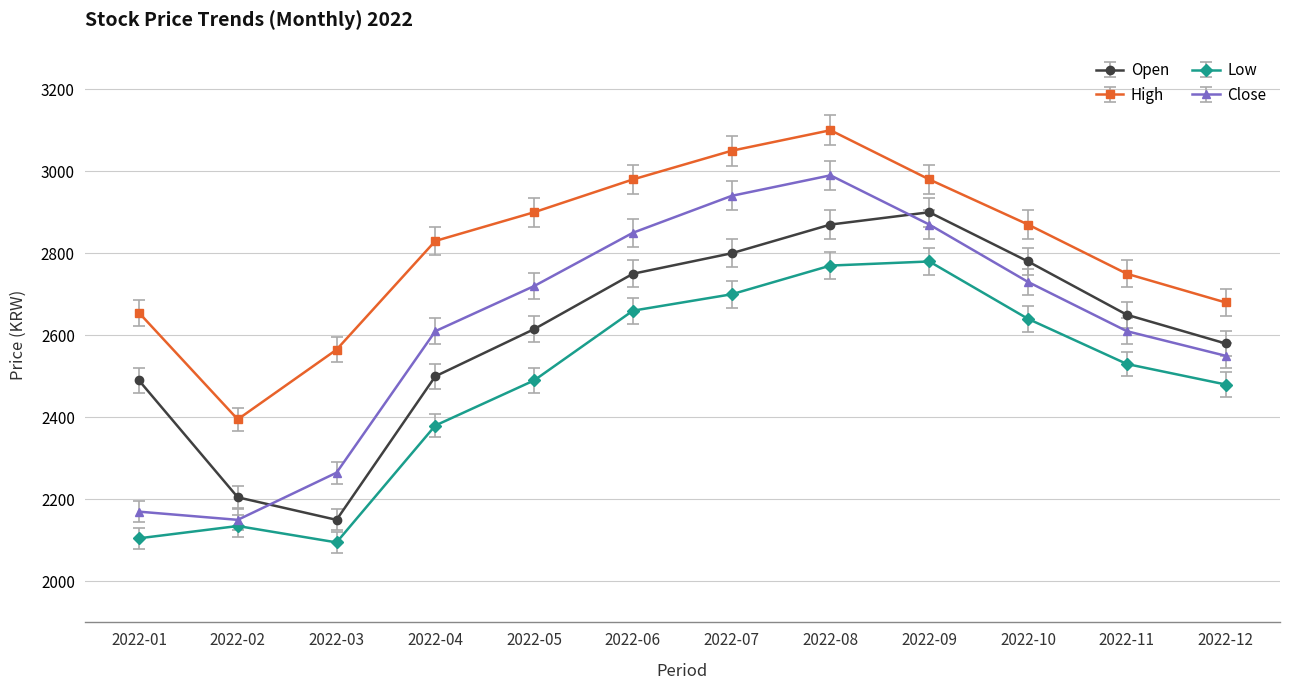

Is the value of High at 2022-07 greater than the value of Low at 2022-06?

Yes